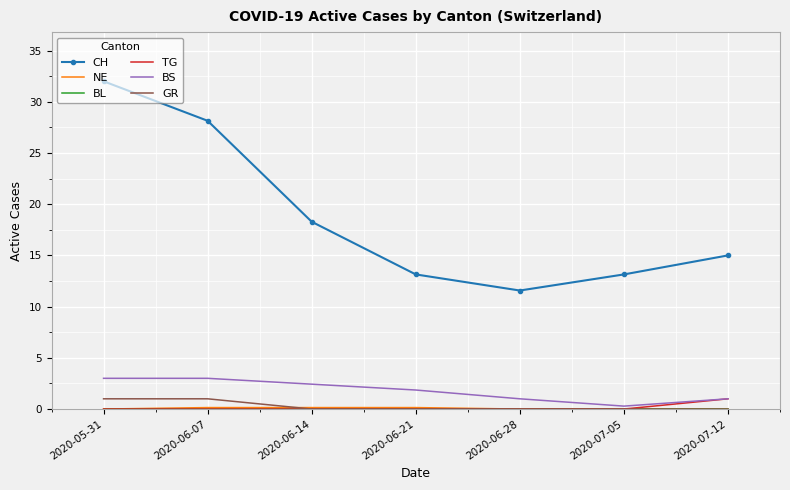

Which category has the highest value across all series?

2020-05-31